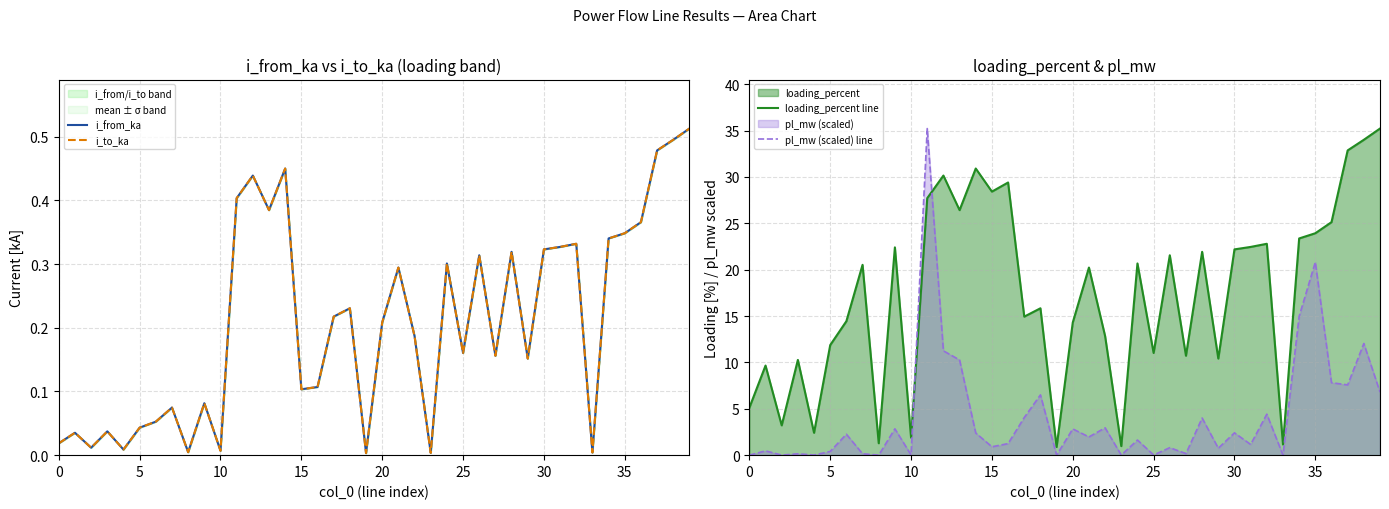

What is the difference between the highest and lowest values at 13?

26.0